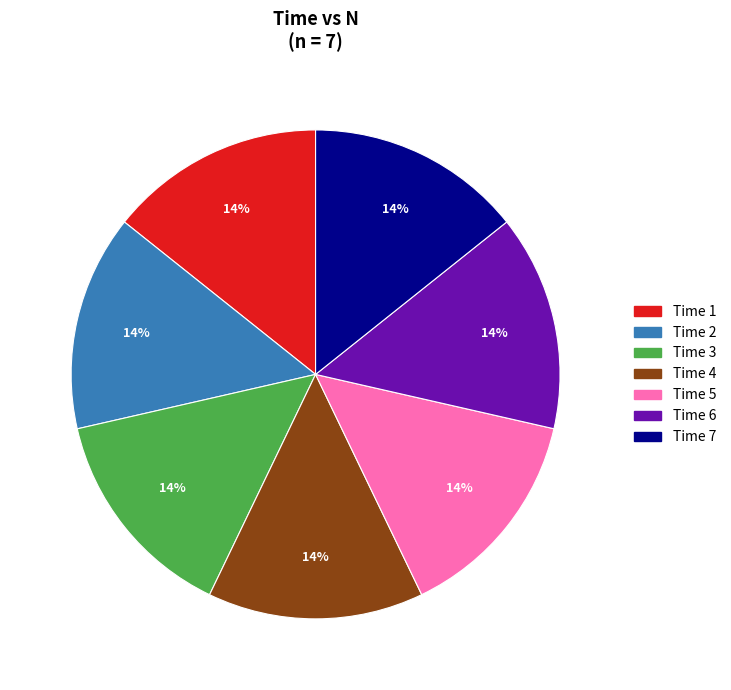

To the nearest percent, what is the average slice percentage?

14%